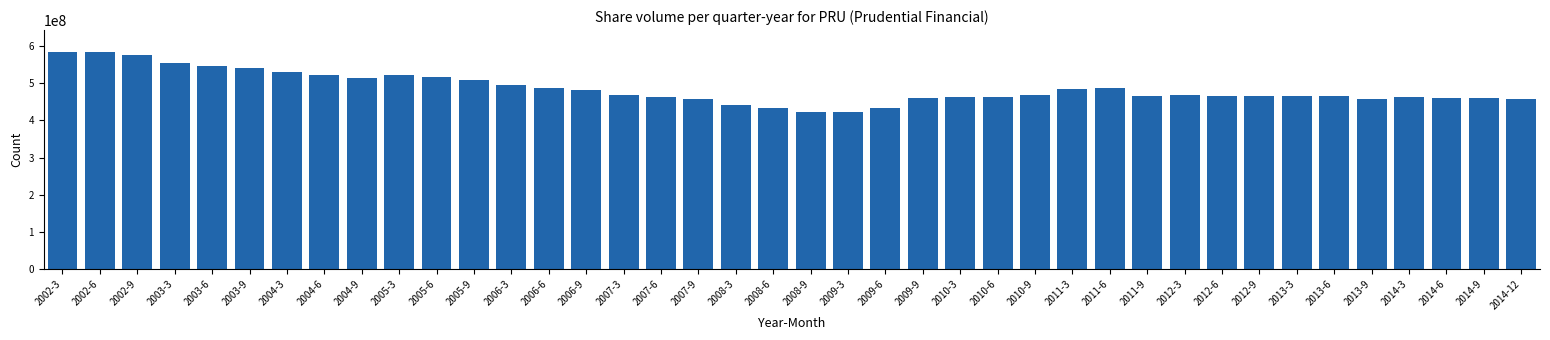

What is the label of the 36th bar from the left?

2013-9